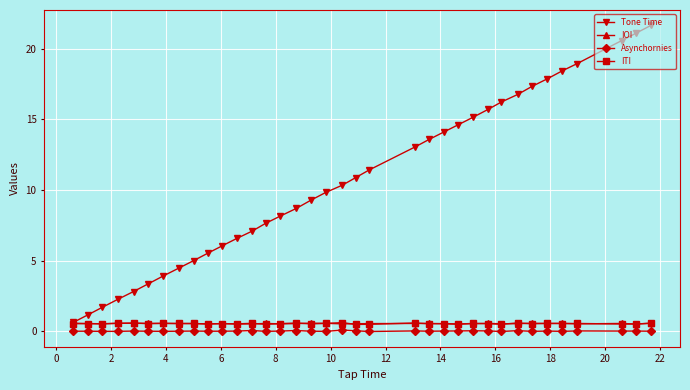

What is the value of the Tone Time point at the 33rd from the left?

19.0